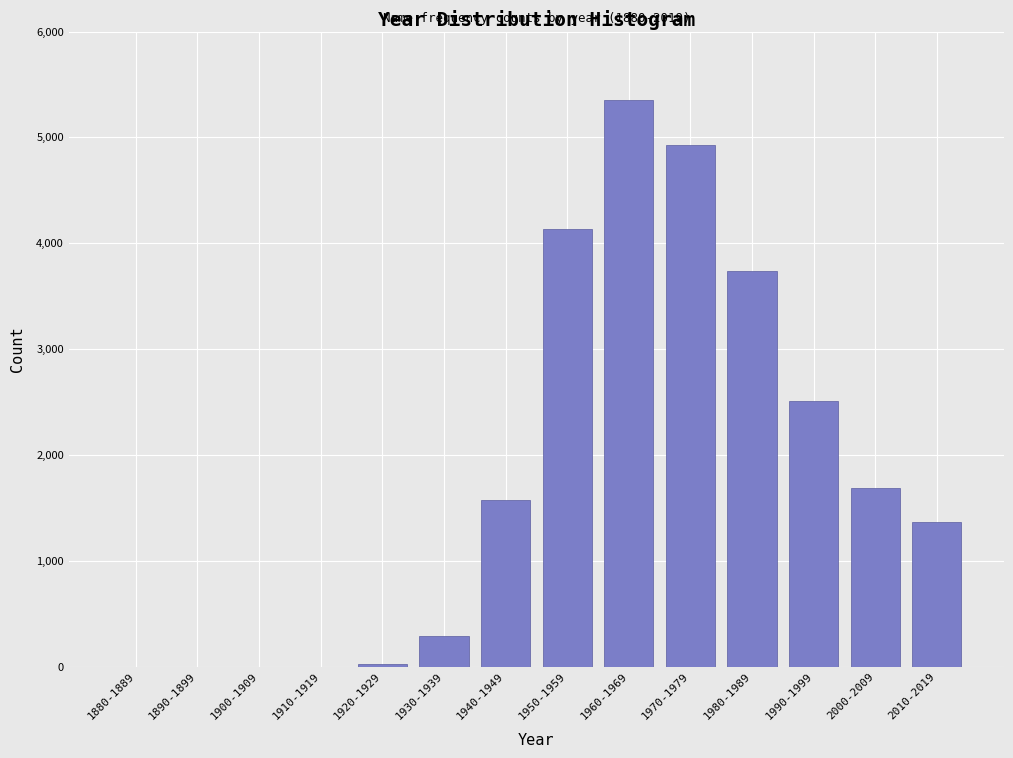

Reading left to right, list all the values displayed in this chart.

1880-1889=0	1890-1899=0	1900-1909=0	1910-1919=0	1920-1929=27	1930-1939=292	1940-1949=1580	1950-1959=4132	1960-1969=5357	1970-1979=4927	1980-1989=3735	1990-1999=2514	2000-2009=1690	2010-2019=1365